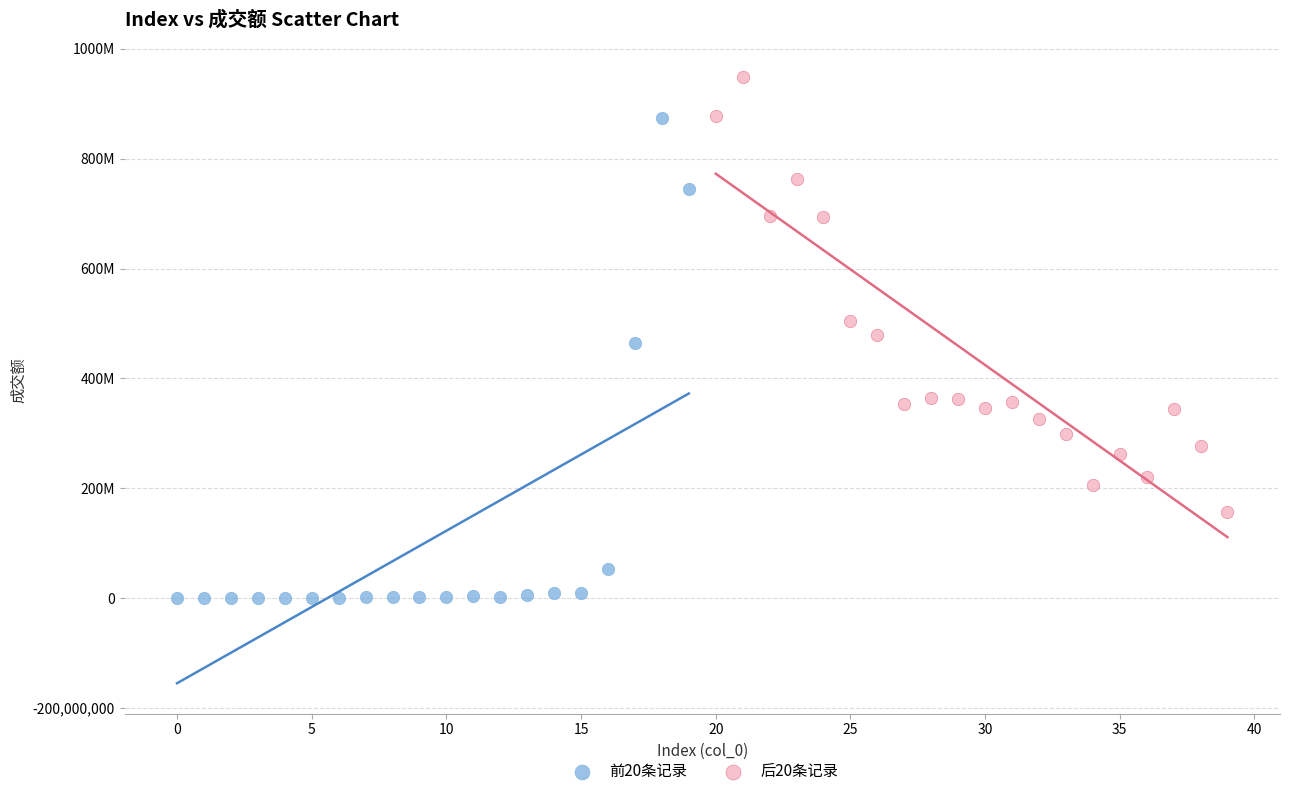

What are all the series names shown in the legend?

前20条记录, 后20条记录